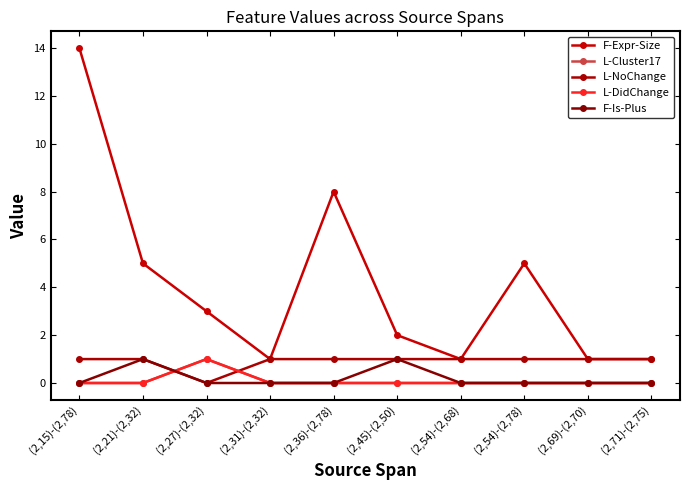

Is this an area chart (filled region under the line)?

No